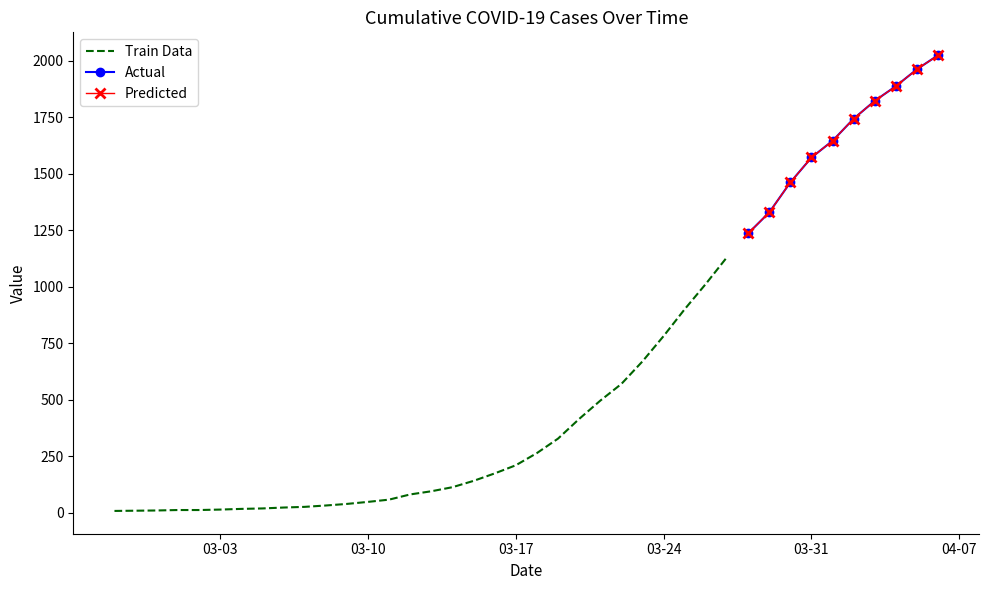

What is the label of the 28th point from the right?

2020-03-10